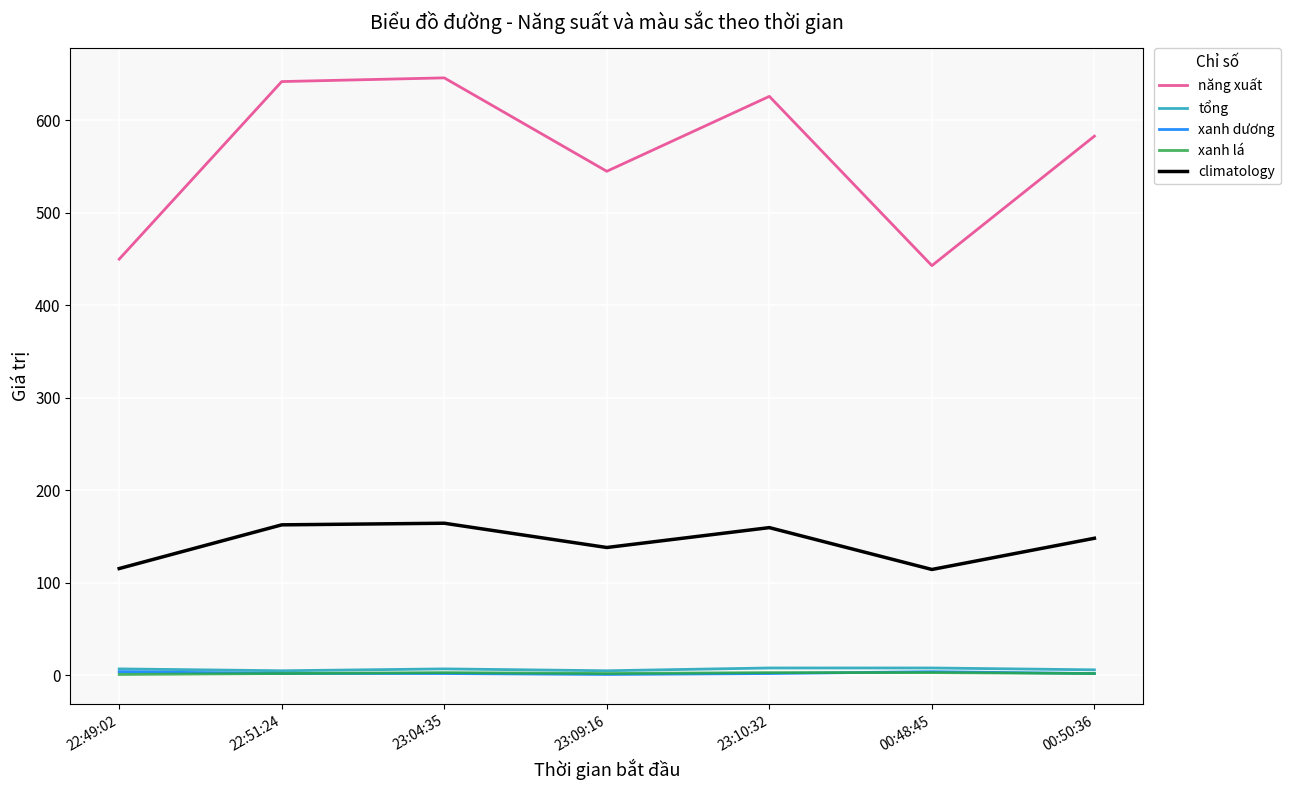

Is the value of xanh dương at 23:09:16 greater than the value of climatology at 23:10:32?

No